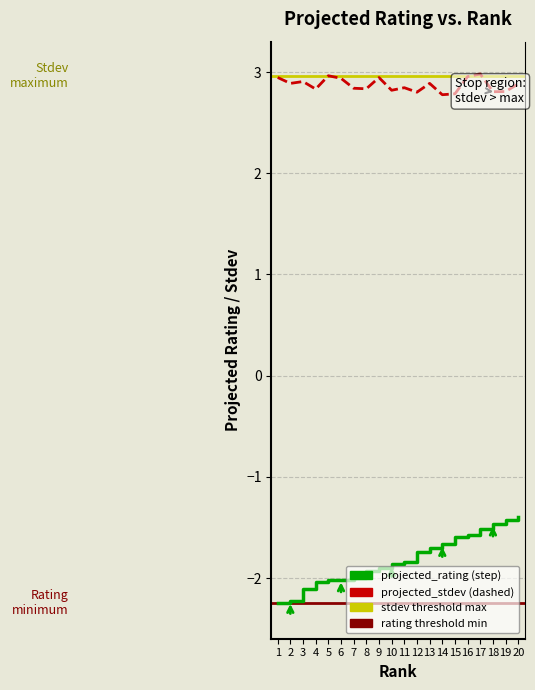

What is the maximum value shown in the chart?

3.0